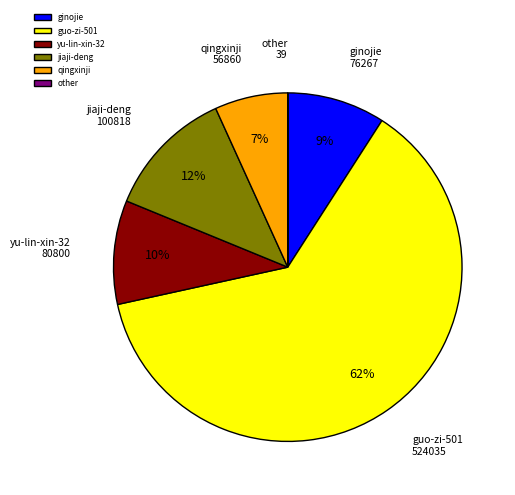

Is it true that ginojie is 9% of the pie?

True